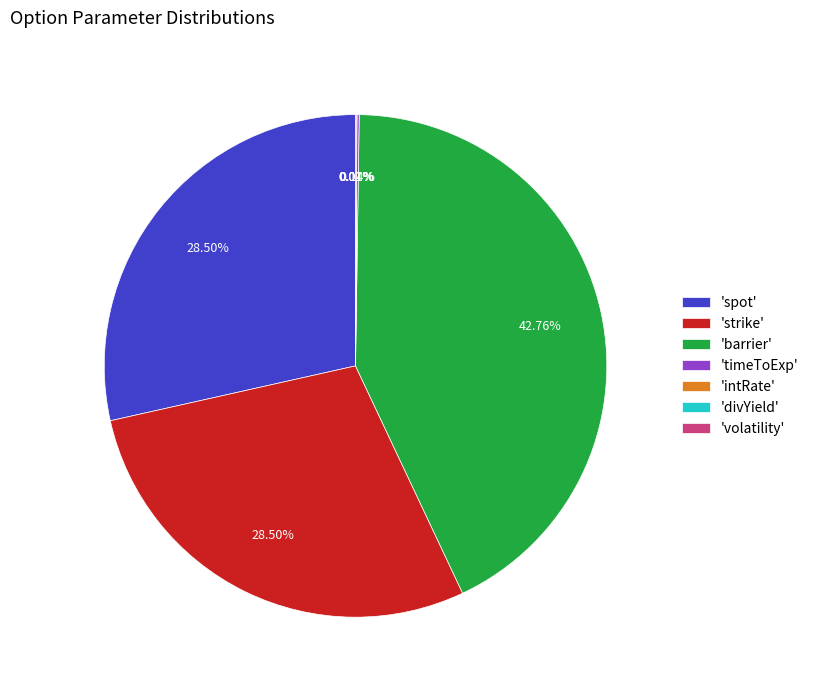

Which slice is the largest?

'barrier'